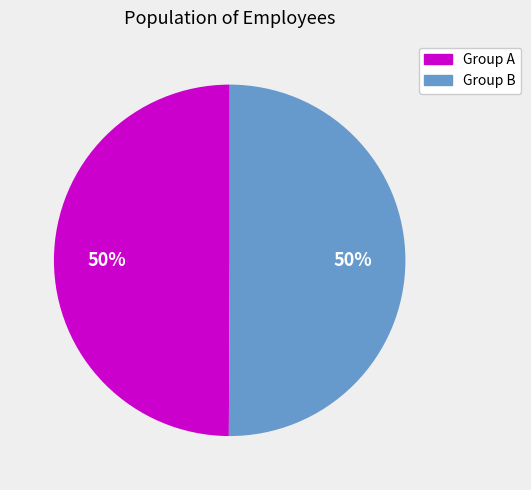

The Group A slice represents 41% of the pie. True or false?

False